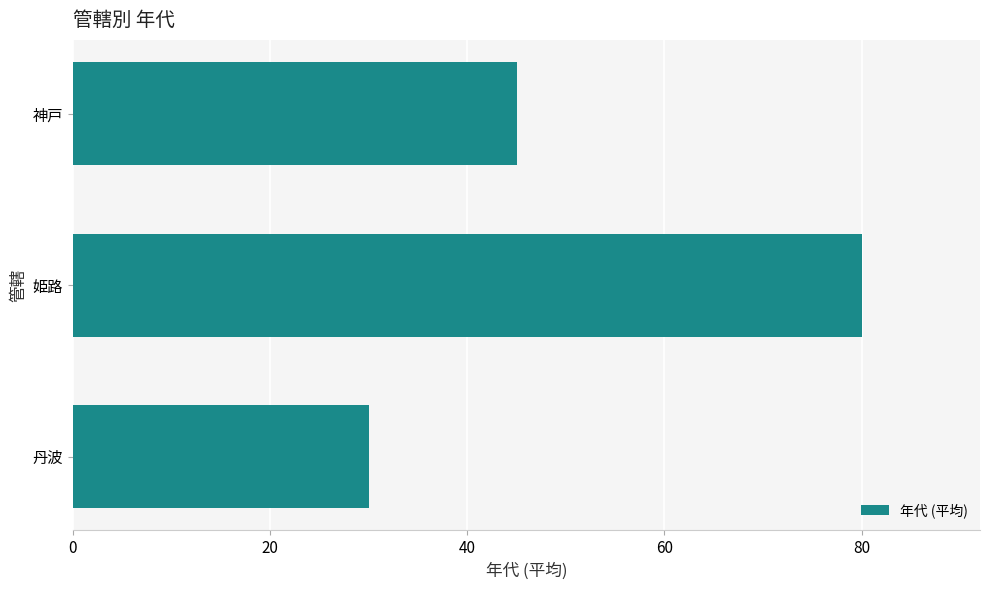

Approximately how many times larger is the value at 神戸 compared to 丹波?

1.5